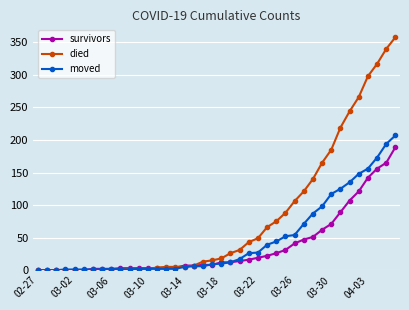

List the series in order of their overall mean, highest first.

died, moved, survivors